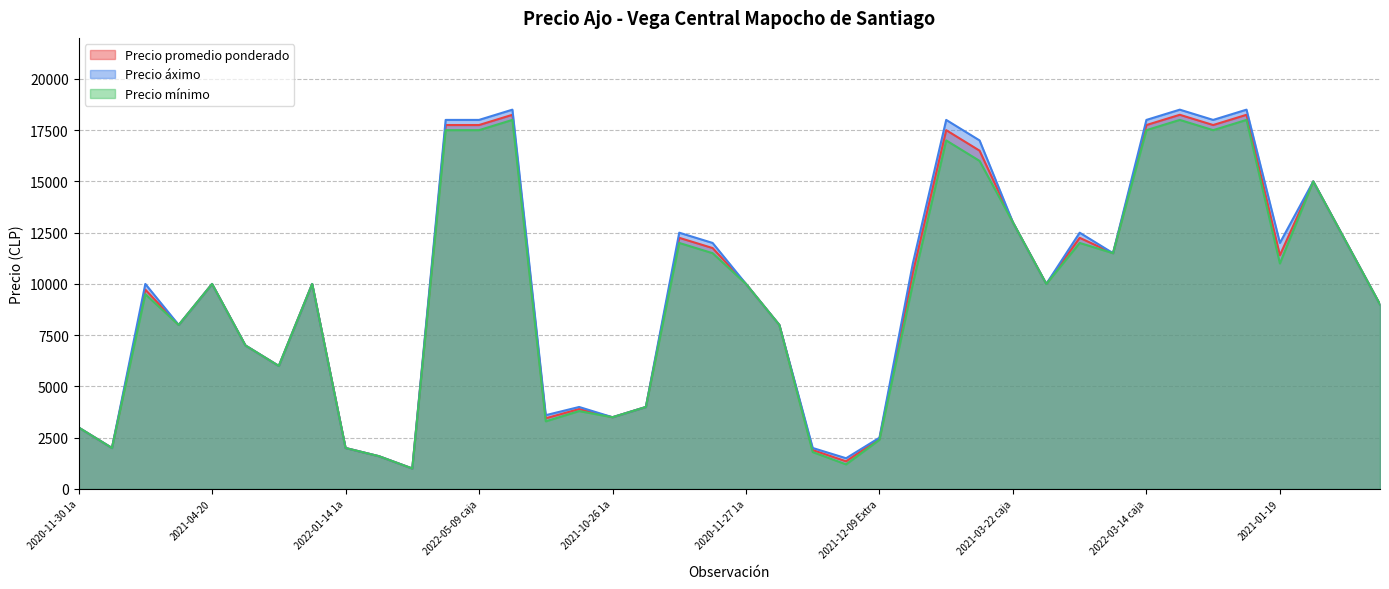

Rank the categories by Precio promedio ponderado value from highest to lowest.

2022-05-09 malla, 2022-03-14 malla, 2022-01-17 malla, 2022-03-21, 2022-05-09 caja, 2022-03-14 caja, 2022-01-17 caja, 2021-11-22 caja, 2021-11-22 malla, 2021-03-30 1a, 2021-03-22 caja, 2021-07-19 caja, 2021-05-17 caja, 2021-03-30 2a, 2021-07-19 malla, 2021-05-17 malla, 2021-01-19, 2021-01-14, 2021-04-20, 2020-12-22, 2020-11-27 1a, 2021-03-22 malla, 2020-11-30 1a Caja, 2021-03-30 3a, 2020-11-30 2a Caja, 2020-11-27 2a, 2022-04-29 1a, 2022-04-29 2a, 2021-10-26 Extra, 2021-11-09 Extra, 2021-10-26 1a, 2021-11-09 1a, 2020-11-30 1a, 2021-12-09 Extra, 2020-11-30 2a, 2022-01-14 1a, 2021-12-09 1a, 2022-01-14 2a, 2021-12-09 2a, 2022-01-14 3a